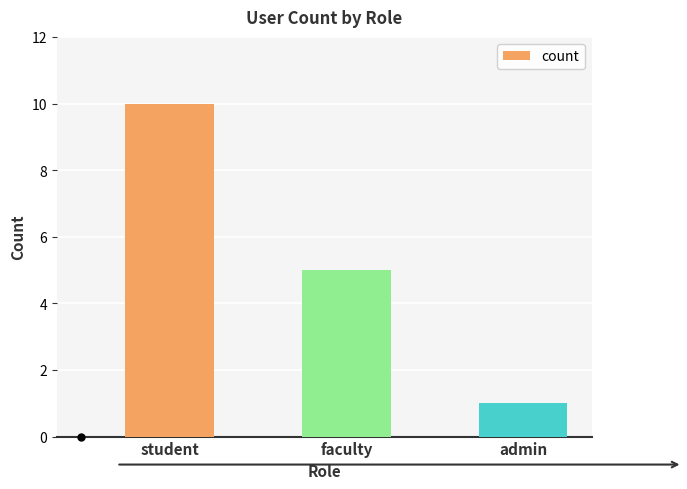

The chart shows a value of 1 at admin. True or false?

True